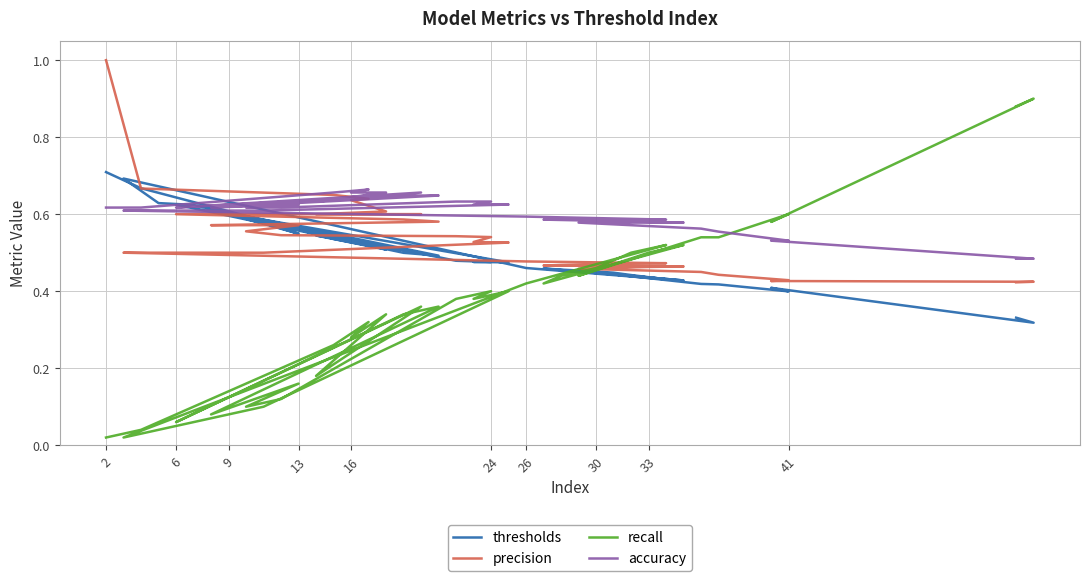

True or false: accuracy has a value of 1.0 at 17.

False